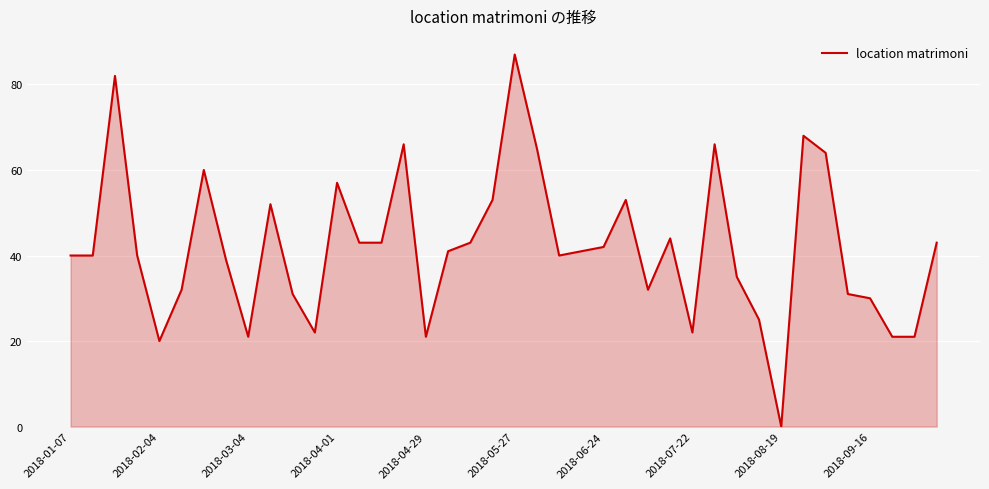

What is the difference between the maximum and minimum values?

87